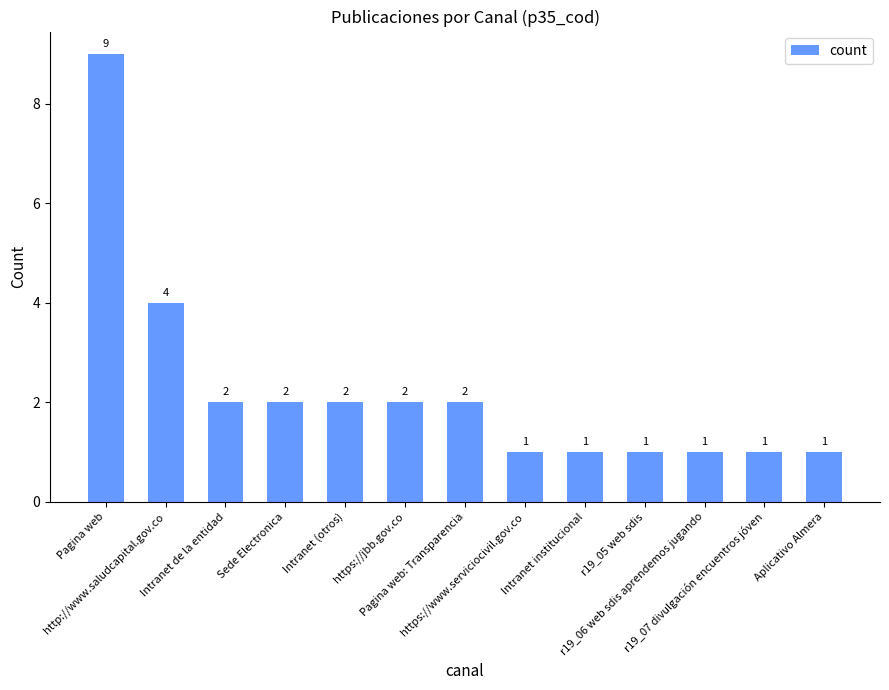

What is the average value?

2